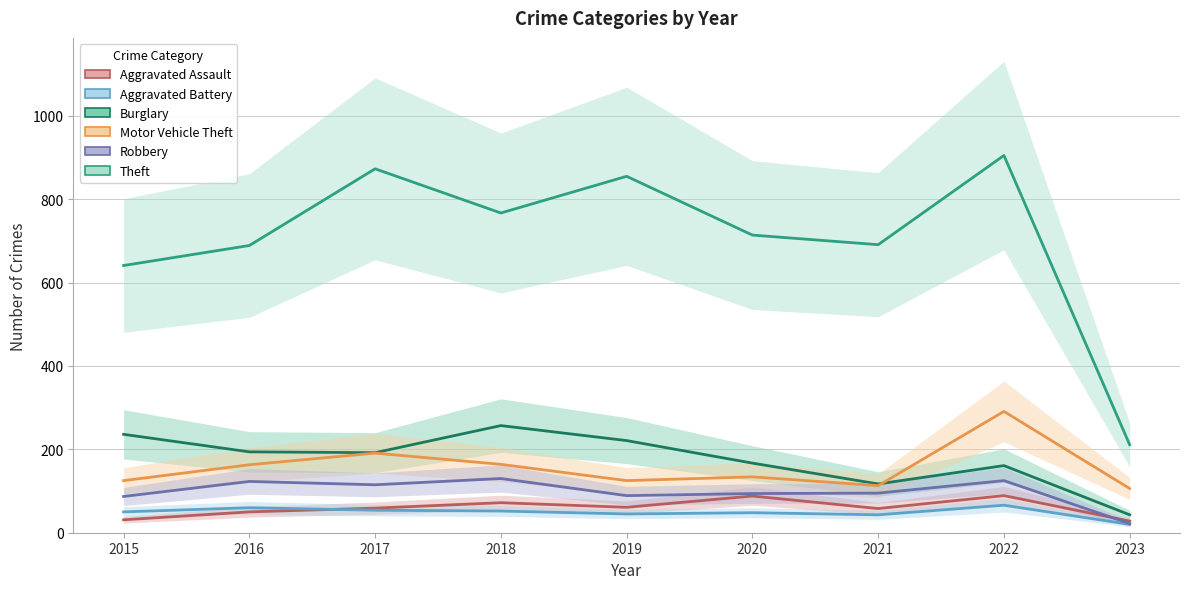

How many distinct data groups are displayed?

6